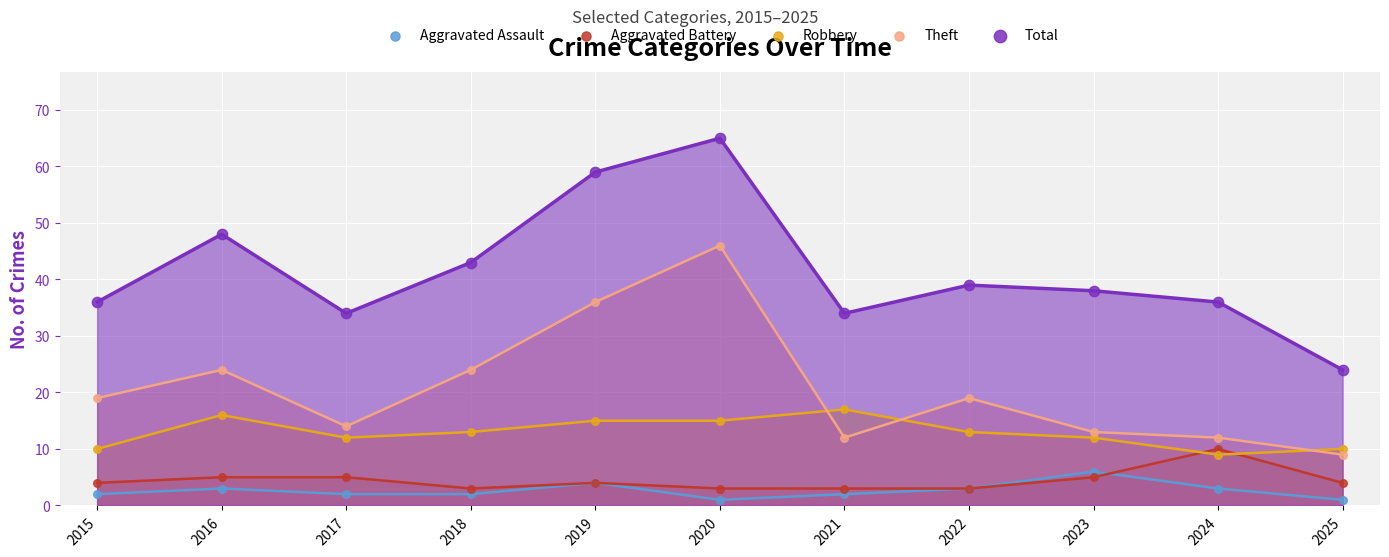

Which series contains the highest Y value?

Total